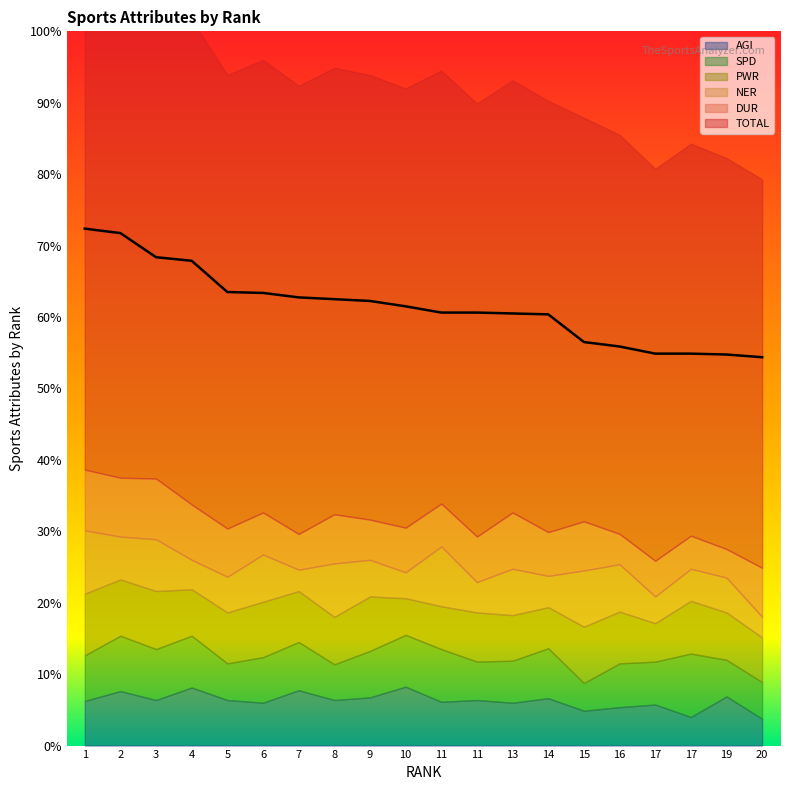

Is it true that PWR equals 5.8 at 14?

True